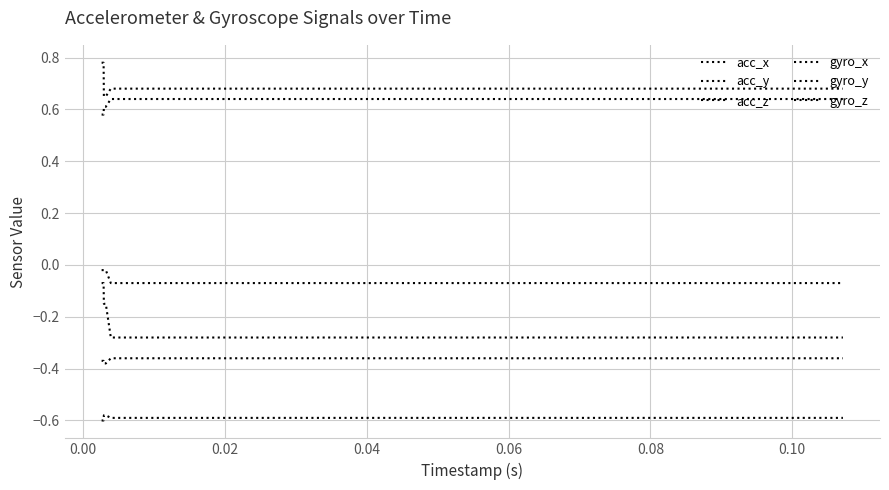

Which series has the largest range (max minus min)?

gyro_y